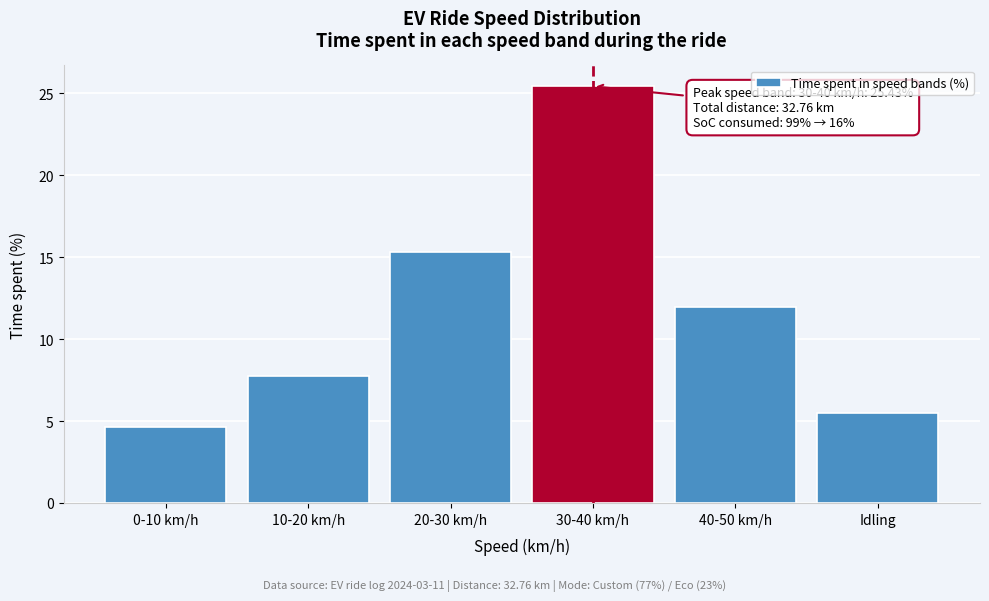

Reading right to left, what are all the values shown in this chart?

Idling=5.5	40-50 km/h=12.0	30-40 km/h=25.4	20-30 km/h=15.3	10-20 km/h=7.7	0-10 km/h=4.6